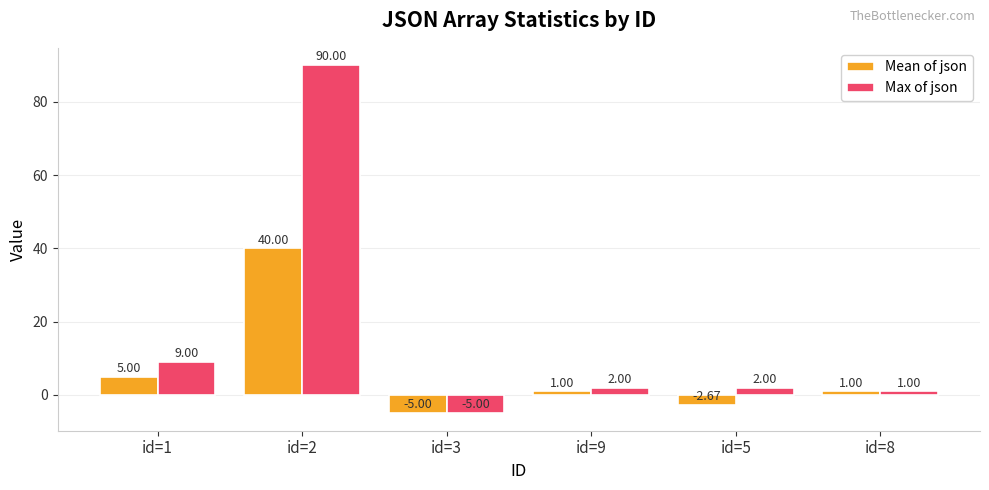

Between id=2 and id=9, which series saw the biggest shift?

Max of json